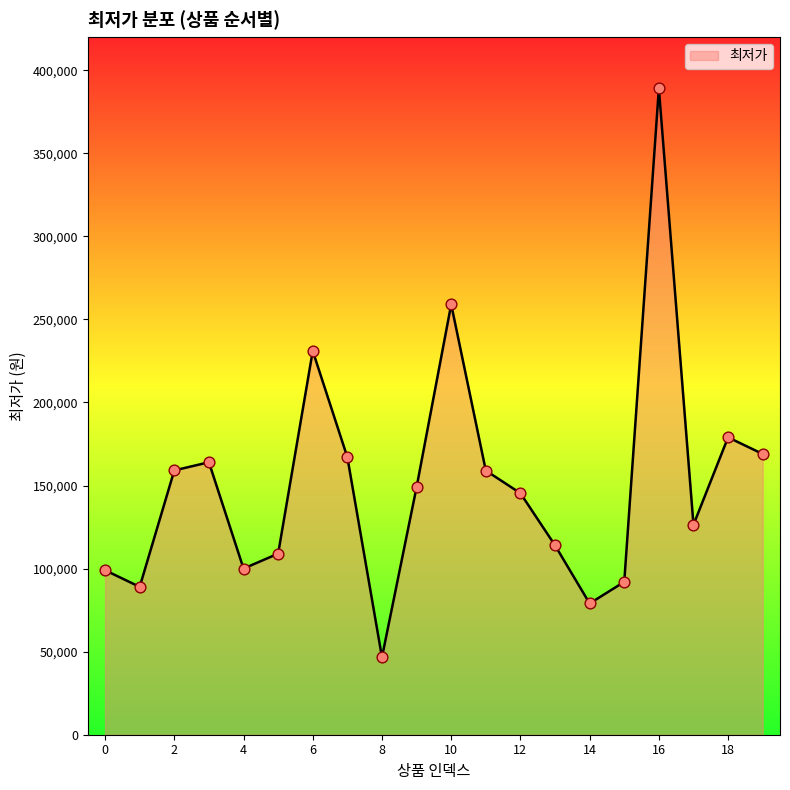

What is the difference between the maximum and minimum values?

342360